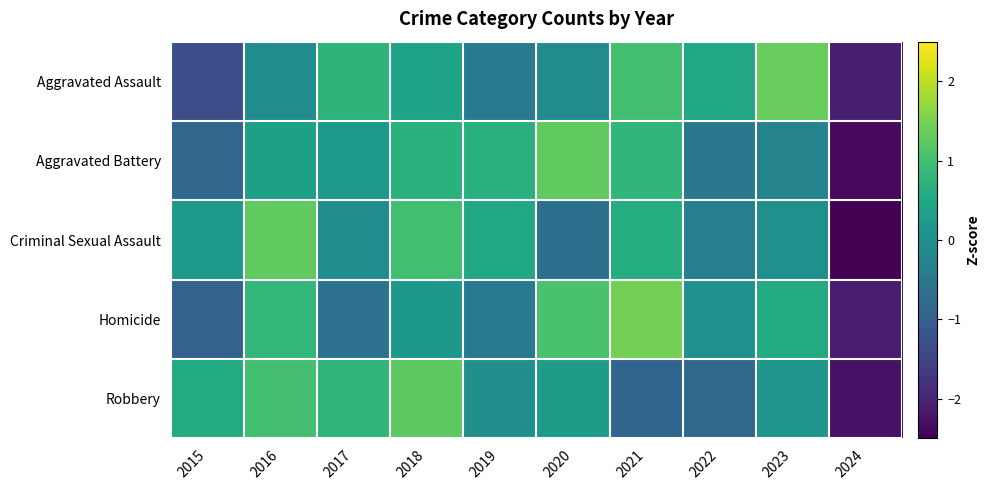

Reading right to left, what are all the values shown in this chart?

Aggravated Assault: 2024=-2.1	2023=1.3	2022=0.5	2021=1.0	2020=-0.1	2019=-0.4	2018=0.4	2017=0.8	2016=-0.1	2015=-1.3
Aggravated Battery: 2024=-2.4	2023=-0.3	2022=-0.5	2021=0.8	2020=1.3	2019=0.7	2018=0.7	2017=0.2	2016=0.3	2015=-0.8
Criminal Sexual Assault: 2024=-2.5	2023=0.0	2022=-0.4	2021=0.6	2020=-0.7	2019=0.5	2018=1.0	2017=-0.1	2016=1.3	2015=0.2
Homicide: 2024=-2.1	2023=0.5	2022=0.0	2021=1.4	2020=1.1	2019=-0.4	2018=0.2	2017=-0.6	2016=0.8	2015=-0.9
Robbery: 2024=-2.3	2023=0.1	2022=-0.8	2021=-0.9	2020=0.3	2019=-0.0	2018=1.2	2017=0.8	2016=1.0	2015=0.6